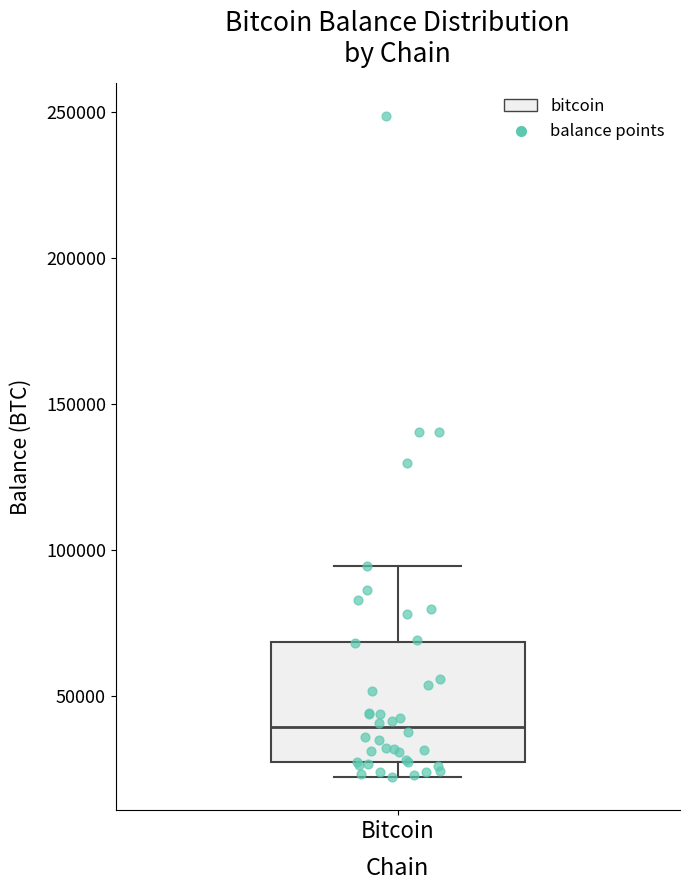

Transcribe this box plot: give where the median line is, the range the box spans, and where the two whiskers end, as read against the y-axis. The values are not printed on the chart, so give them approximately, as read against the axis.

median 40000, box 25000 to 70000, whiskers 20000 to 95000